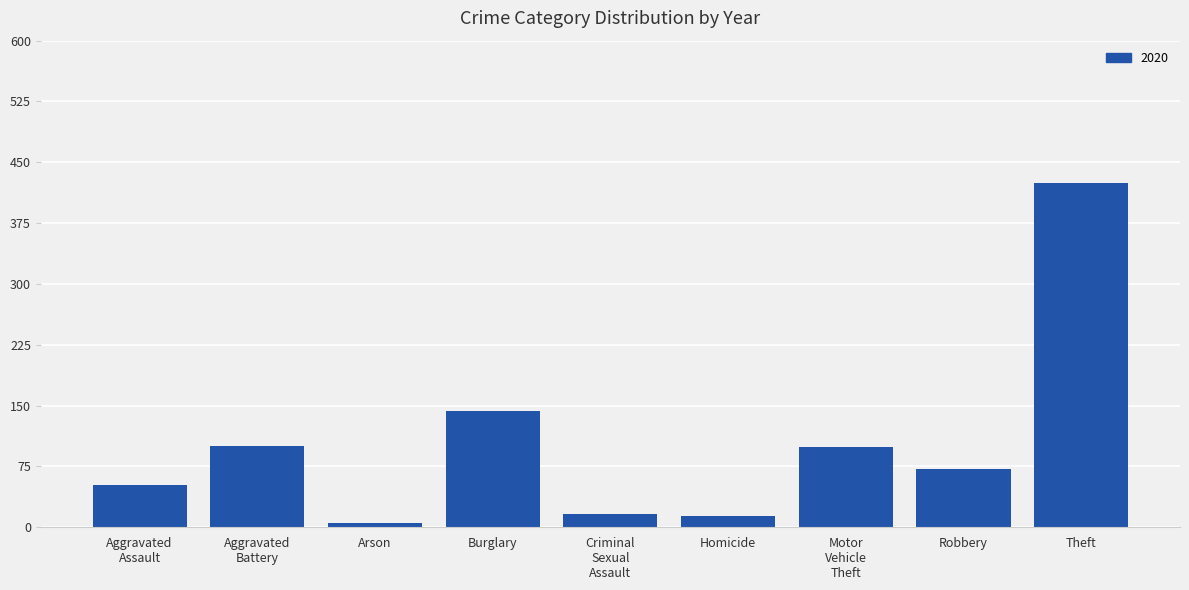

What is the difference between the maximum and minimum values?

419